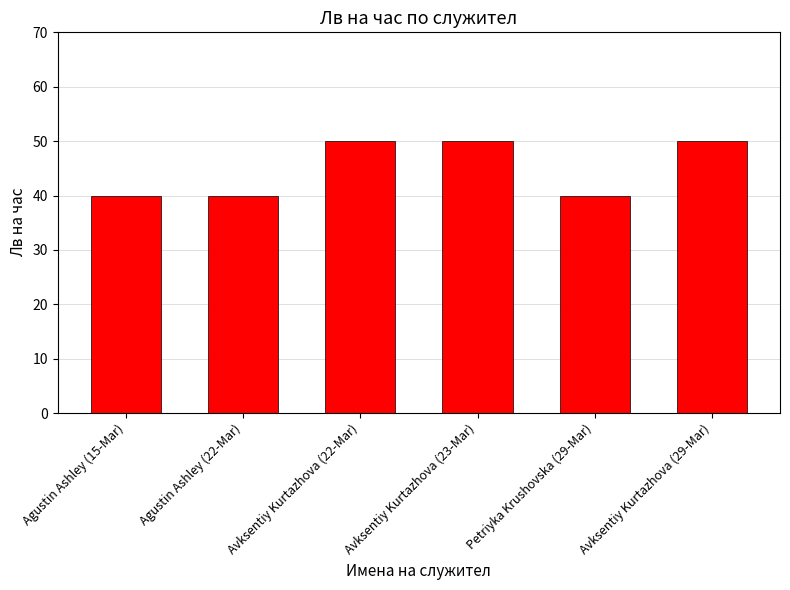

What is the maximum value shown in the chart?

50